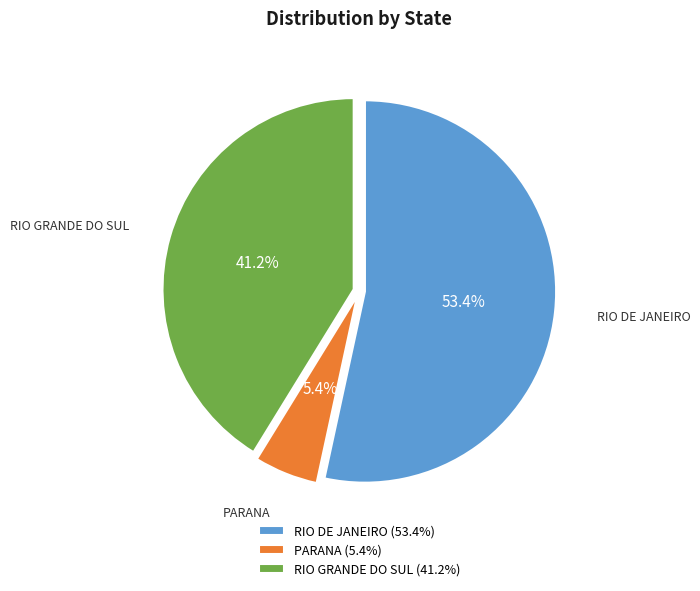

To the nearest percent, what is the combined percentage of PARANA and RIO GRANDE DO SUL?

47%